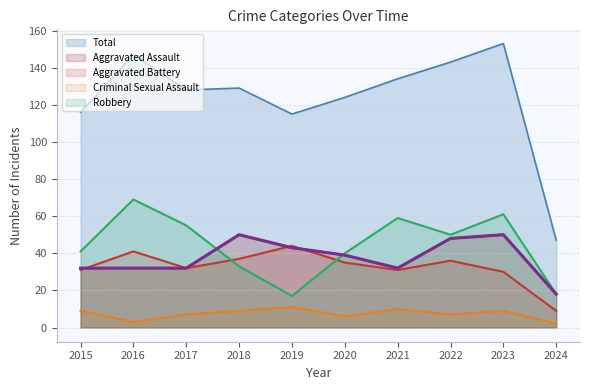

What is the difference between the Aggravated Assault values at 2018 and 2021?

18